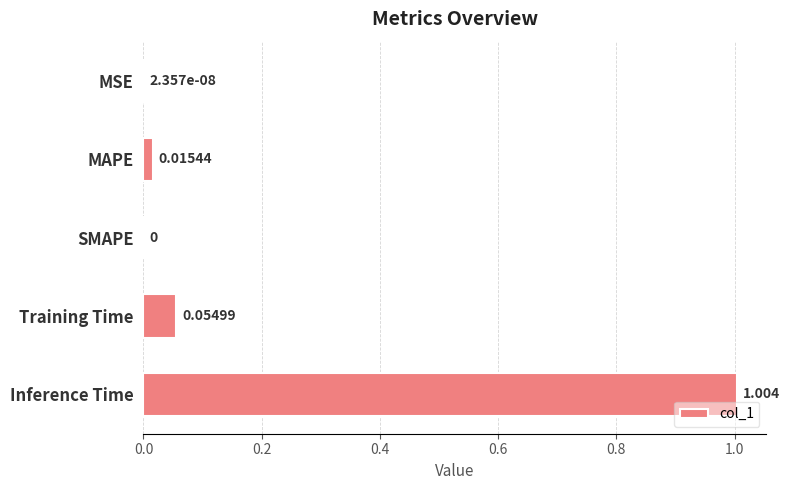

Which has a higher value, Inference Time or MSE?

Inference Time